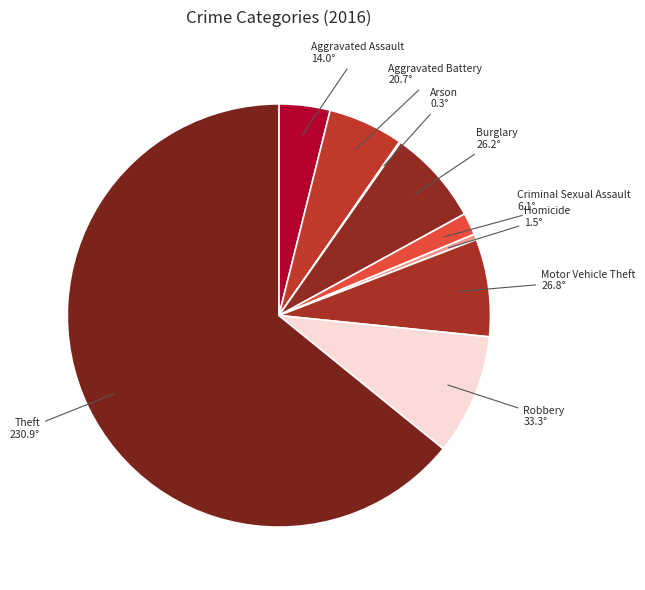

Which category has the biggest portion of the pie?

Theft